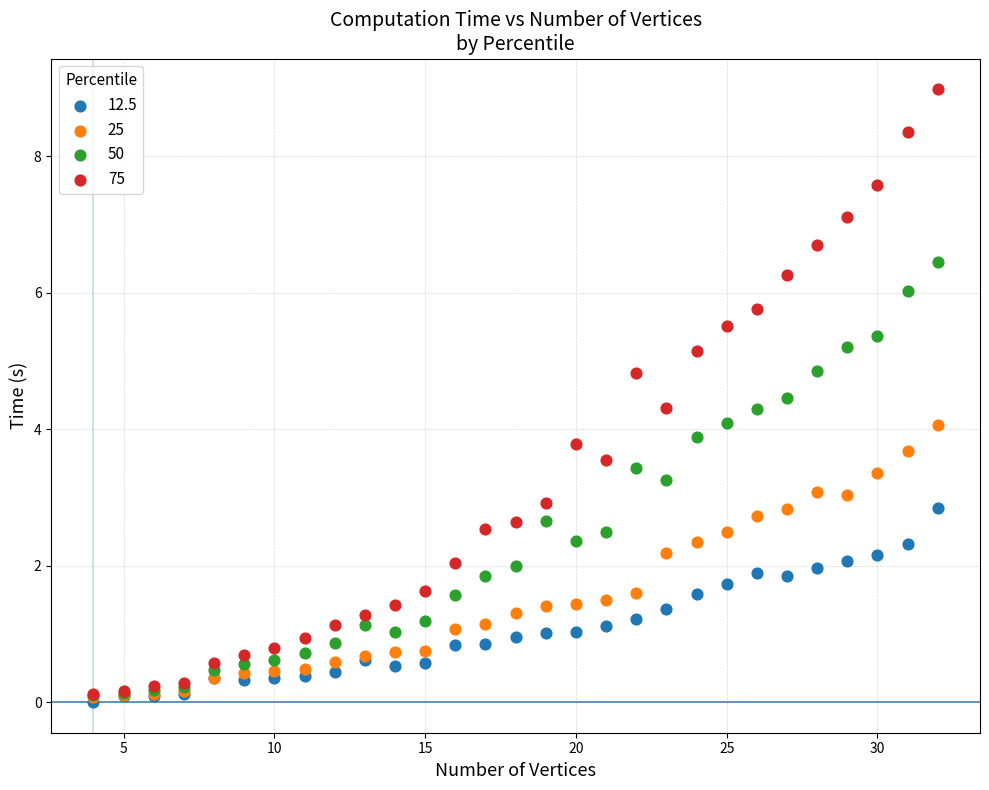

What are all the series names shown in the legend?

12.5, 25, 50, 75